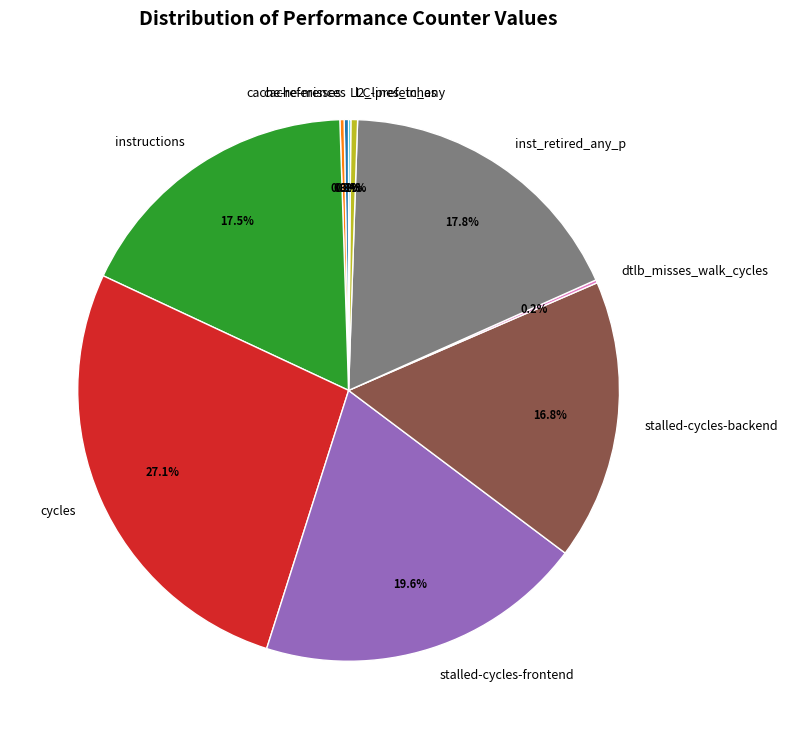

To the nearest percent, what is the average slice percentage?

10%